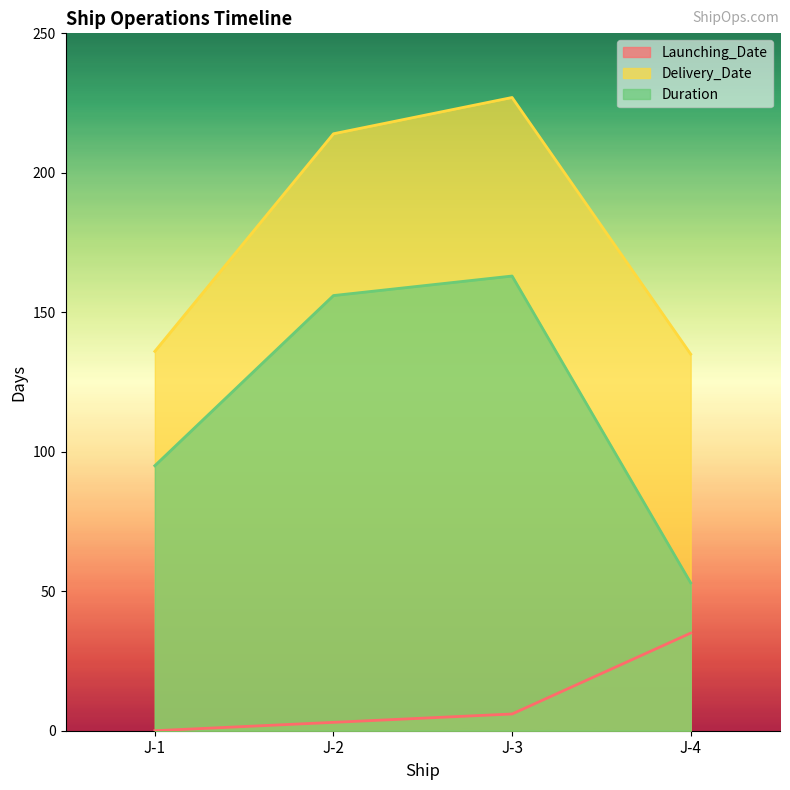

Rank the series at J-4 from lowest to highest value.

Launching_Date, Duration, Delivery_Date